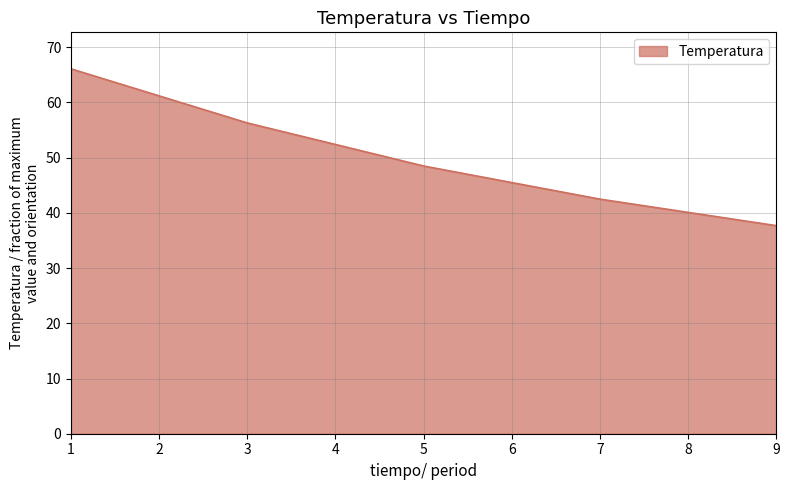

At which category does the chart reach its peak across all series?

1